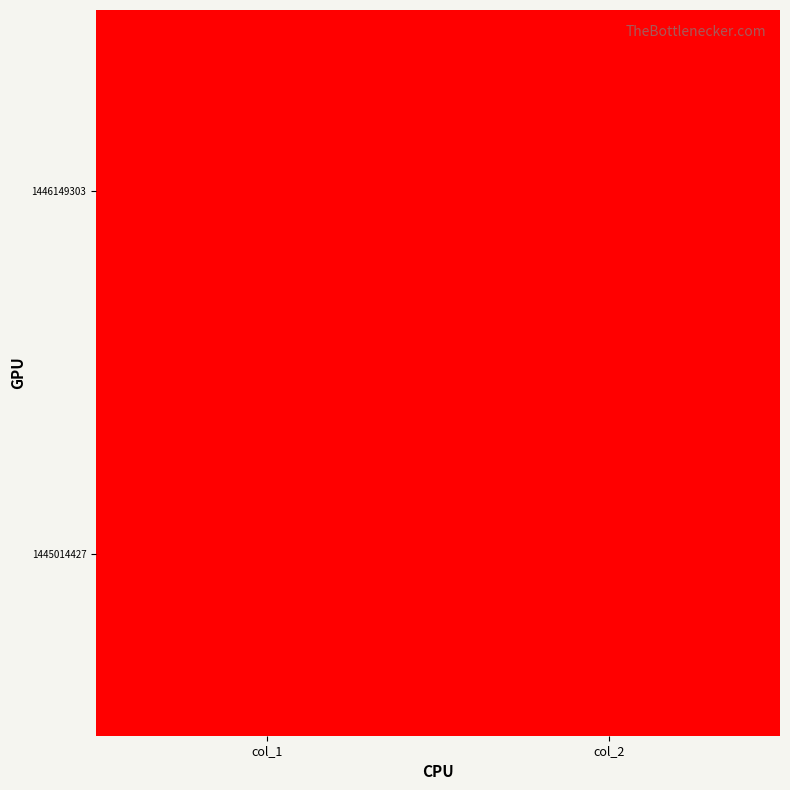

Reading left to right, extract all data points from this chart.

1445014427: col_1=0	col_2=0
1446149303: col_1=24	col_2=0